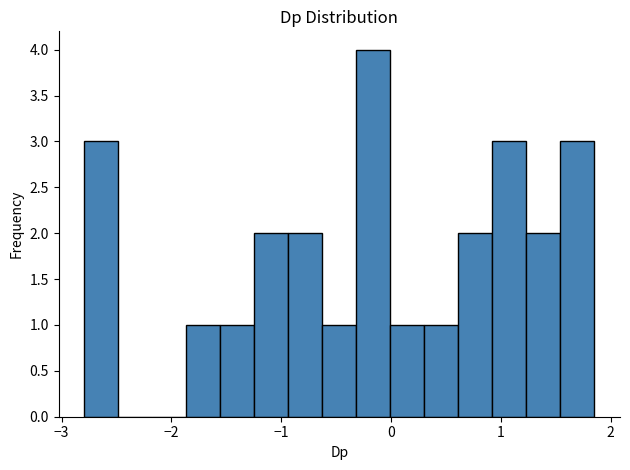

Around what value on the x-axis is the tallest bar? Give the approximate position of its centre, as read against the axis.

-0.2